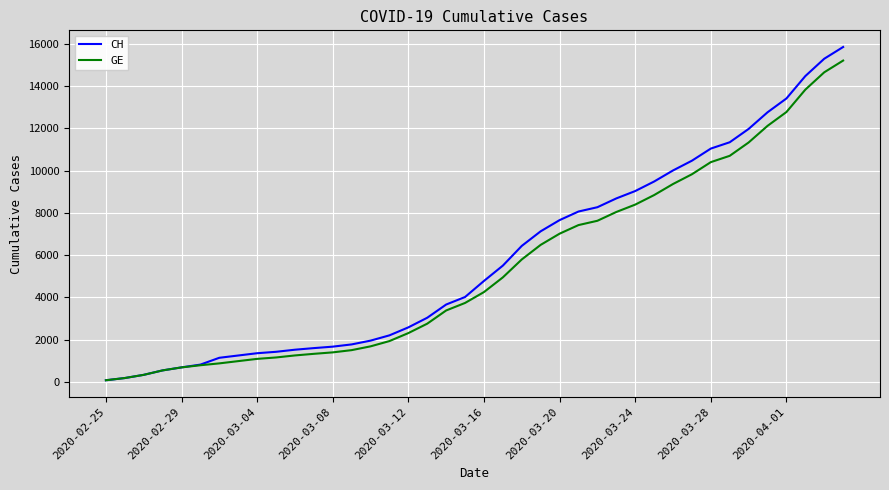

Rank the series by their average value, from highest to lowest.

CH, GE